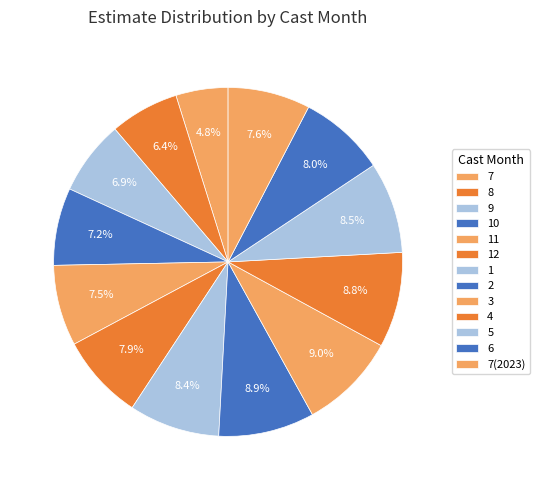

Does 11 represent more than half of the total?

No